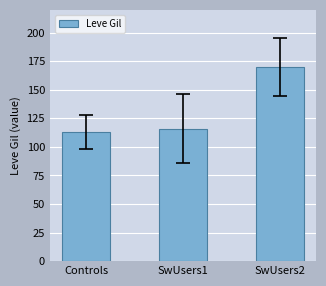

Rank the categories by value from lowest to highest.

Controls, SwUsers1, SwUsers2